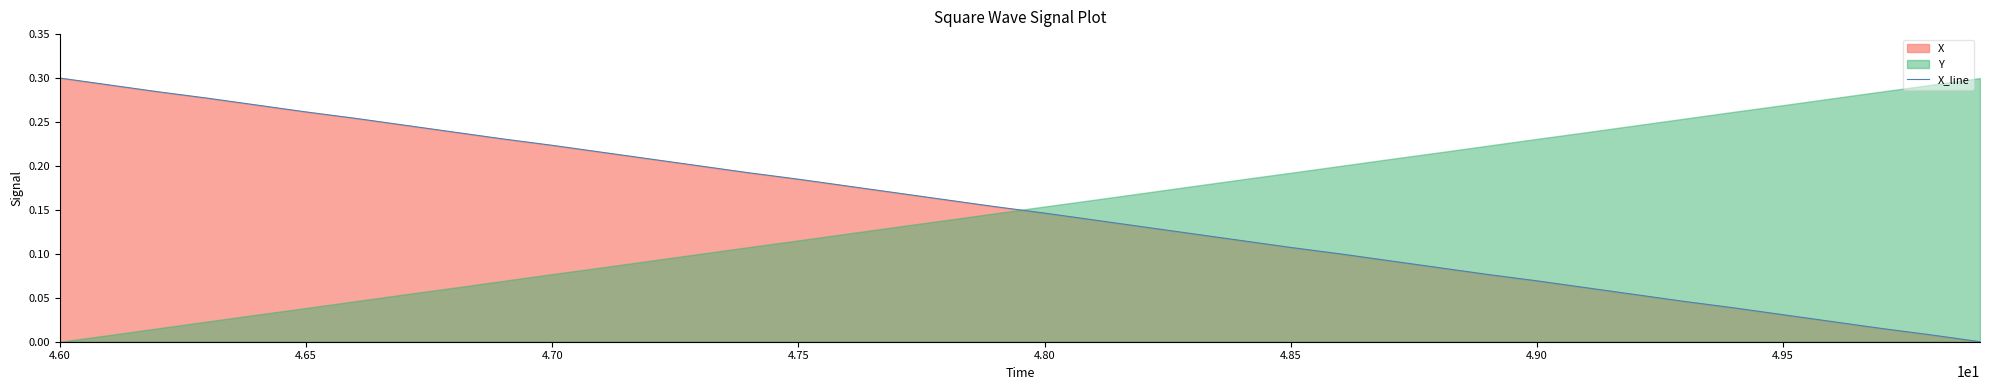

Is it true that X_line equals 0.3 at 4.60?

True